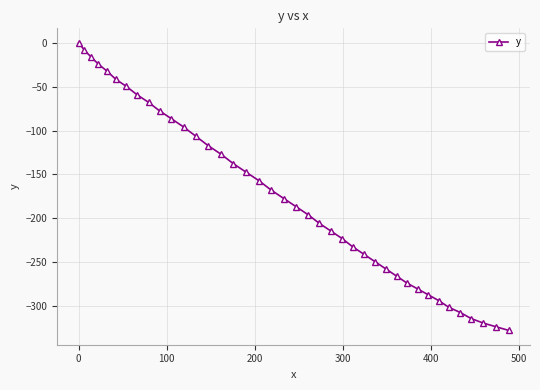

What is the average value?

-175.0